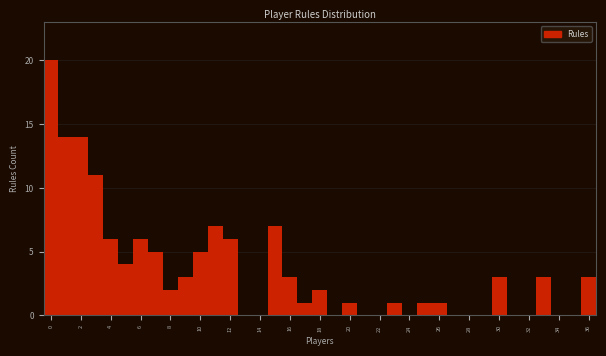

Reading left to right, transcribe this chart: for each bar, give the range it covers on the x-axis and its height. Neither the bar edges nor the heights are printed on the chart, so give them approximately, as read against the axes.

-0.5 to 0.5: 20
0.5 to 1.5: 14
1.5 to 2.5: 14
2.5 to 3.5: 11
3.5 to 4.5: 6
4.5 to 5.5: 4
5.5 to 6.5: 6
6.5 to 7.5: 5
7.5 to 8.5: 2
8.5 to 9.5: 3
9.5 to 10.5: 5
10.5 to 11.5: 7
11.5 to 12.5: 6
12.5 to 13.5: 0
13.5 to 14.5: 0
14.5 to 15.5: 7
15.5 to 16.5: 3
16.5 to 17.5: 1
17.5 to 18.5: 2
18.5 to 19.5: 0
19.5 to 20.5: 1
20.5 to 21.5: 0
21.5 to 22.5: 0
22.5 to 23.5: 1
23.5 to 24.5: 0
24.5 to 25.5: 1
25.5 to 26.5: 1
26.5 to 27.5: 0
27.5 to 28.5: 0
28.5 to 29.5: 0
29.5 to 30.5: 3
30.5 to 31.5: 0
31.5 to 32.5: 0
32.5 to 33.5: 3
33.5 to 34.5: 0
34.5 to 35.5: 0
35.5 to 36.5: 3